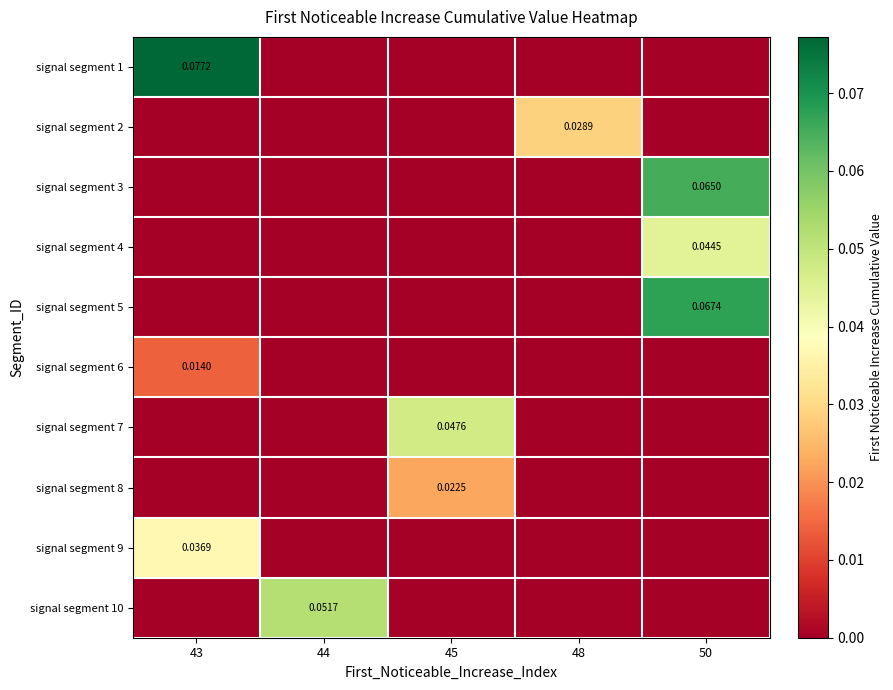

How many series are shown in this chart?

10